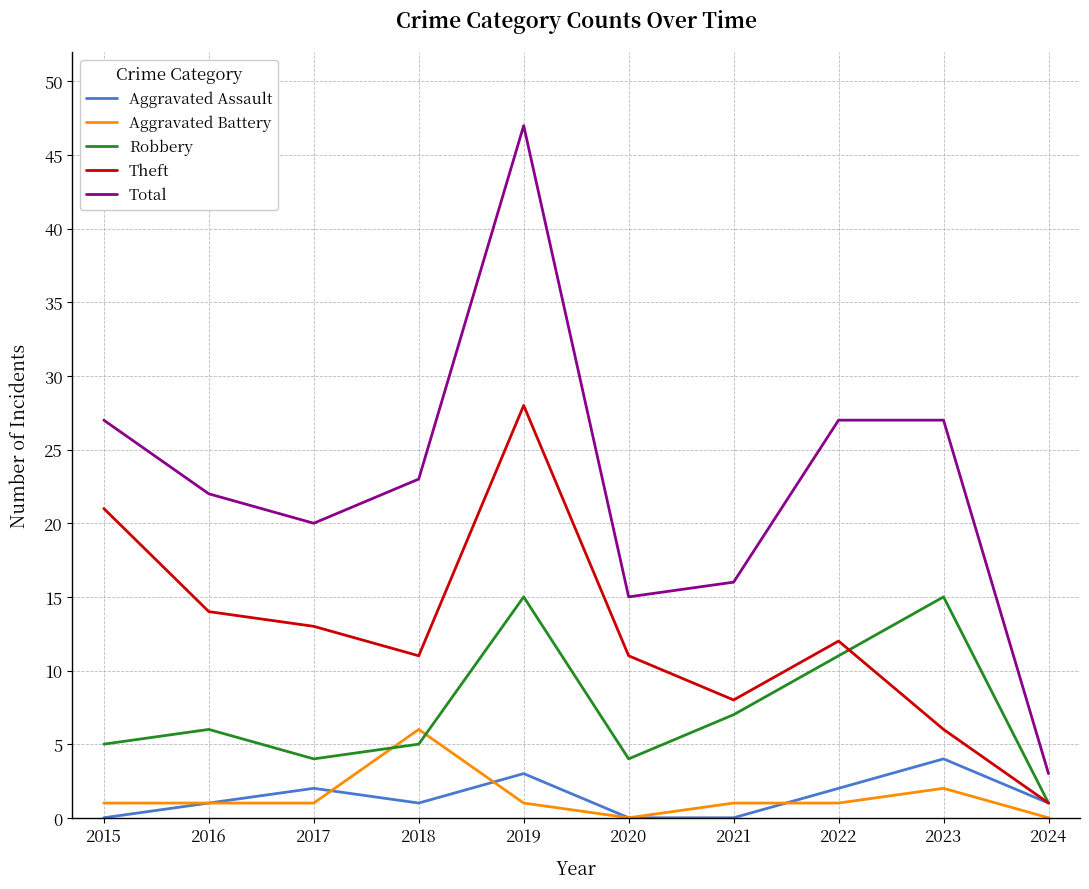

What are all the series names shown in the legend?

Aggravated Assault, Aggravated Battery, Robbery, Theft, Total